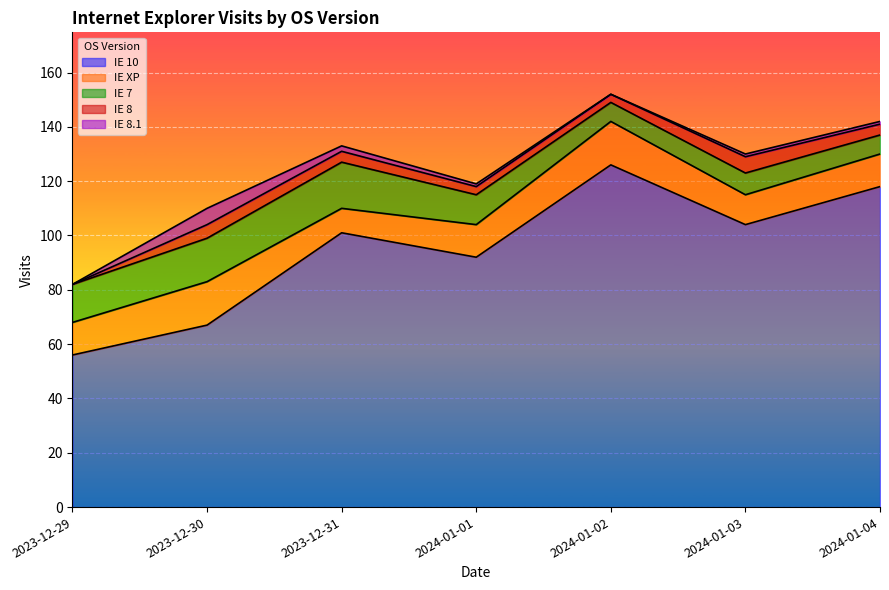

The value of IE 10 at 2023-12-29 is 31. True or false?

False